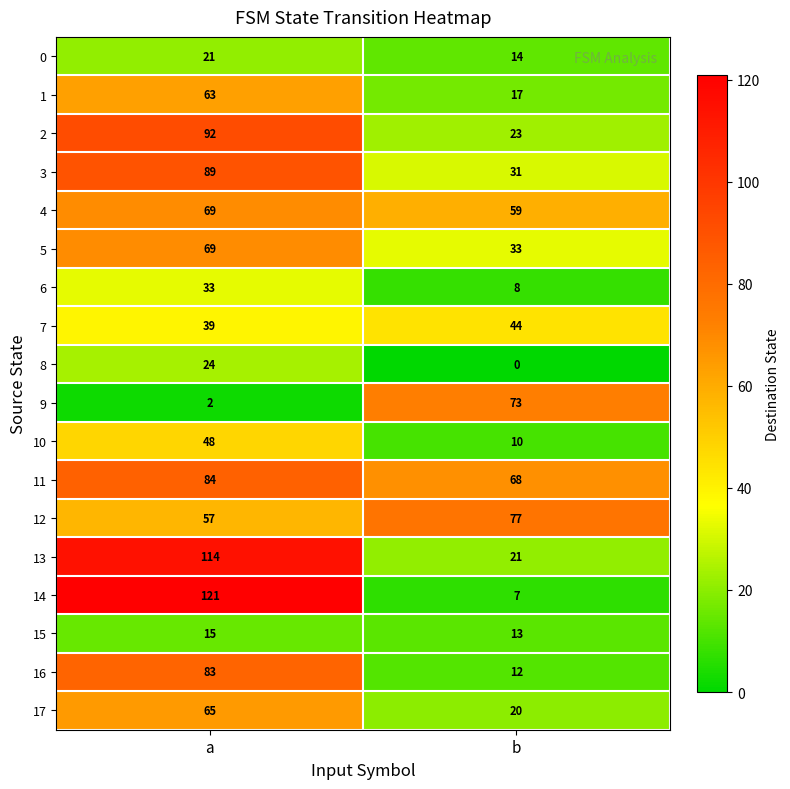

Which series has the widest spread of values?

14